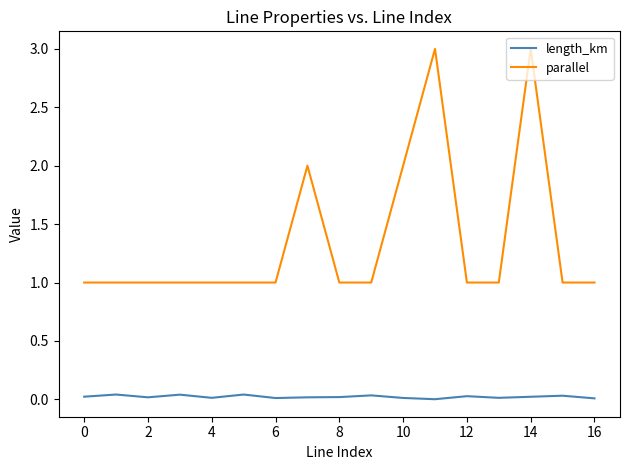

What is the difference between the maximum and minimum values in the parallel series?

2.0